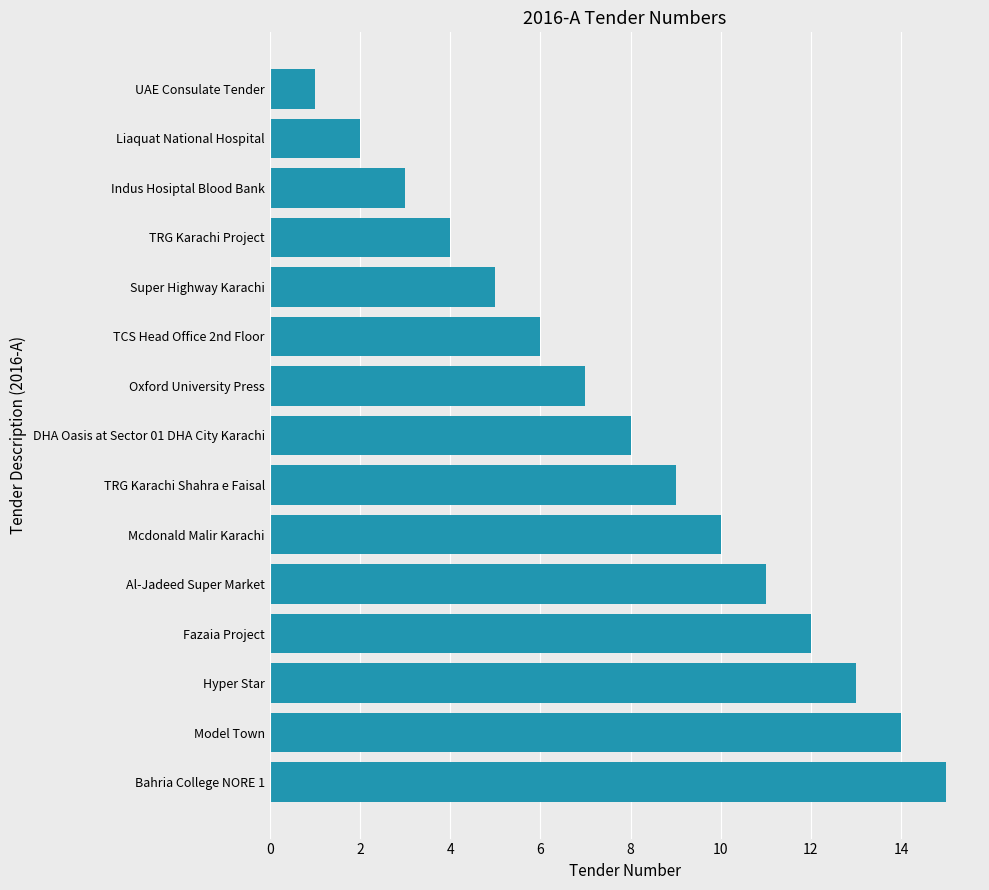

Rank the categories by value from highest to lowest.

Bahria College NORE 1, Model Town, Hyper Star, Fazaia Project, Al-Jadeed Super Market, Mcdonald Malir Karachi, TRG Karachi Shahra e Faisal, DHA Oasis at Sector 01 DHA City Karachi, Oxford University Press, TCS Head Office 2nd Floor, Super Highway Karachi, TRG Karachi Project, Indus Hosiptal Blood Bank, Liaquat National Hospital, UAE Consulate Tender